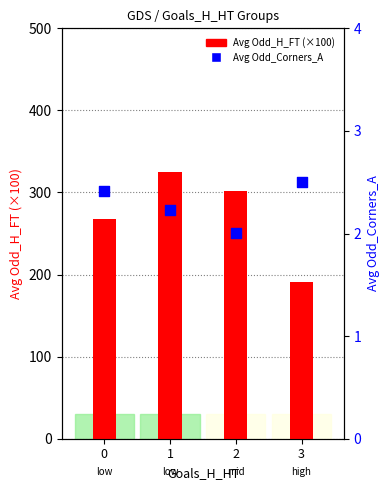

Which series reaches the maximum Y coordinate?

Avg Odd_H_FT (×100)